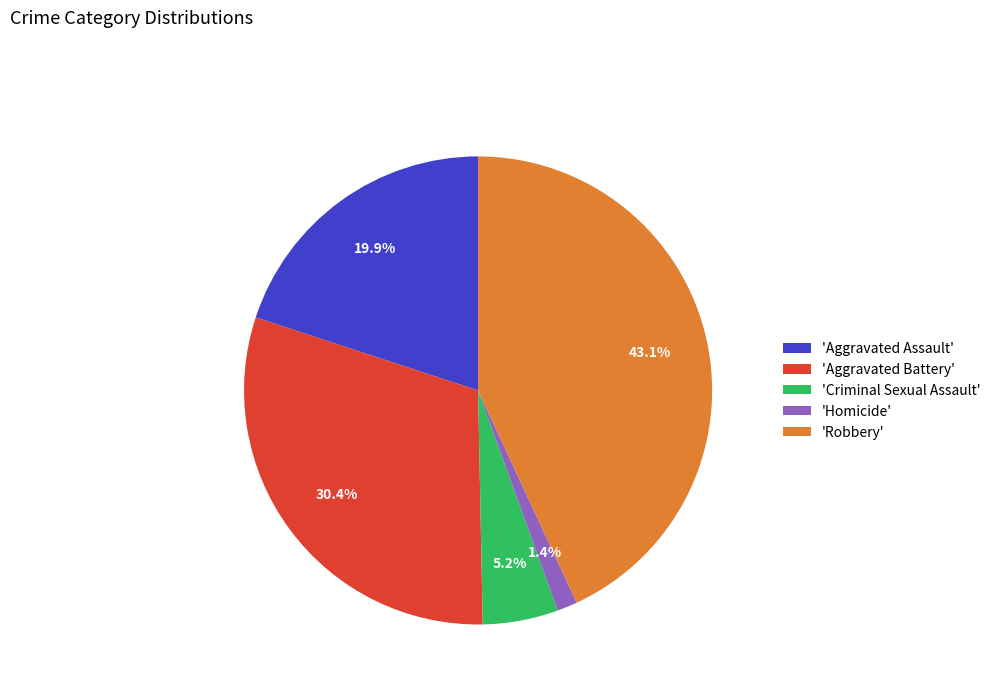

How many segments does this pie chart have?

5